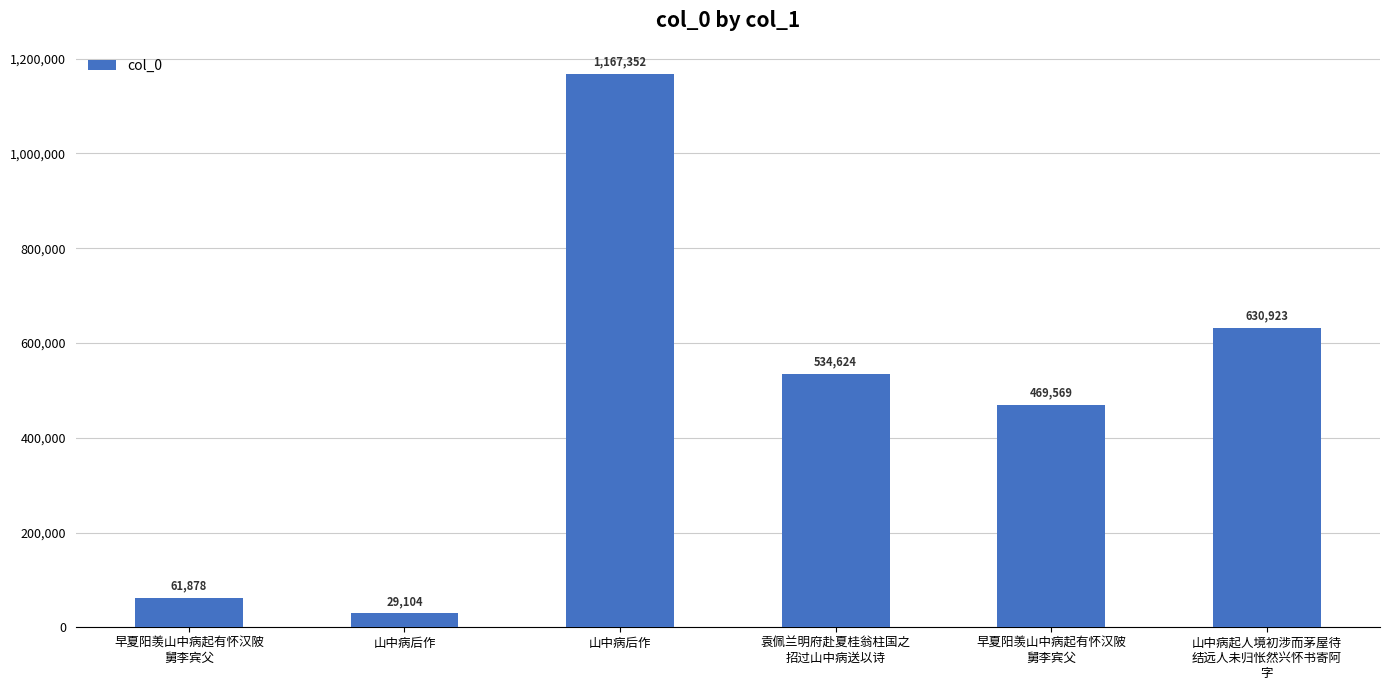

How many data points are less than 534624?

3